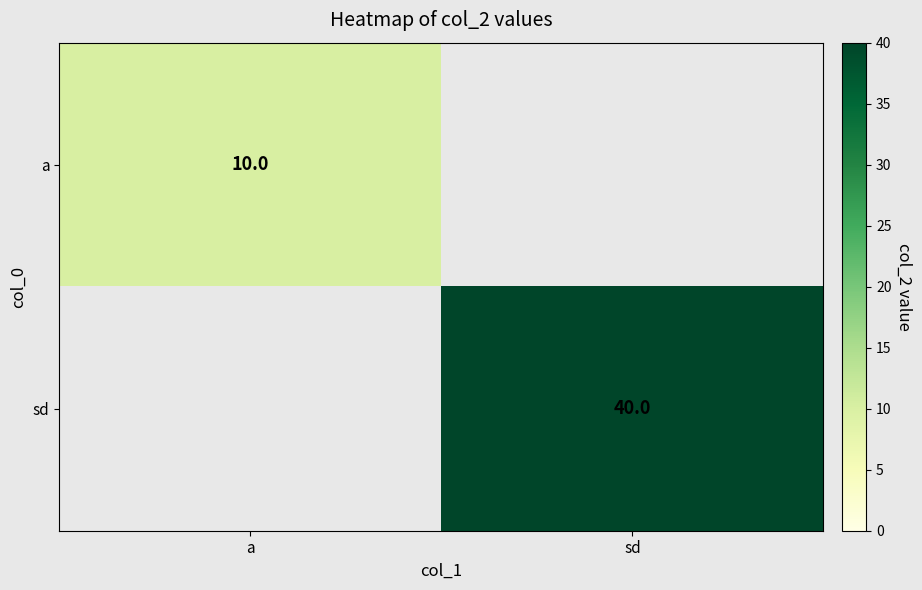

What is the greatest value displayed?

40.0